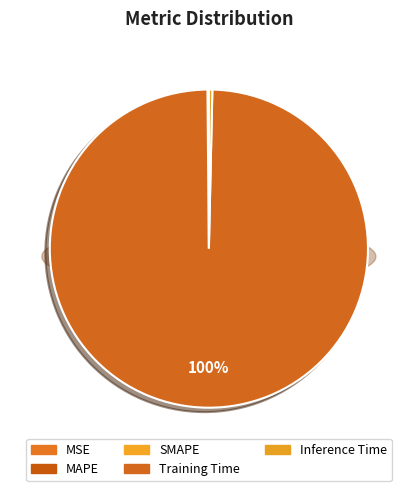

Rank the categories by value from lowest to highest.

MSE, MAPE, SMAPE, Inference Time, Training Time